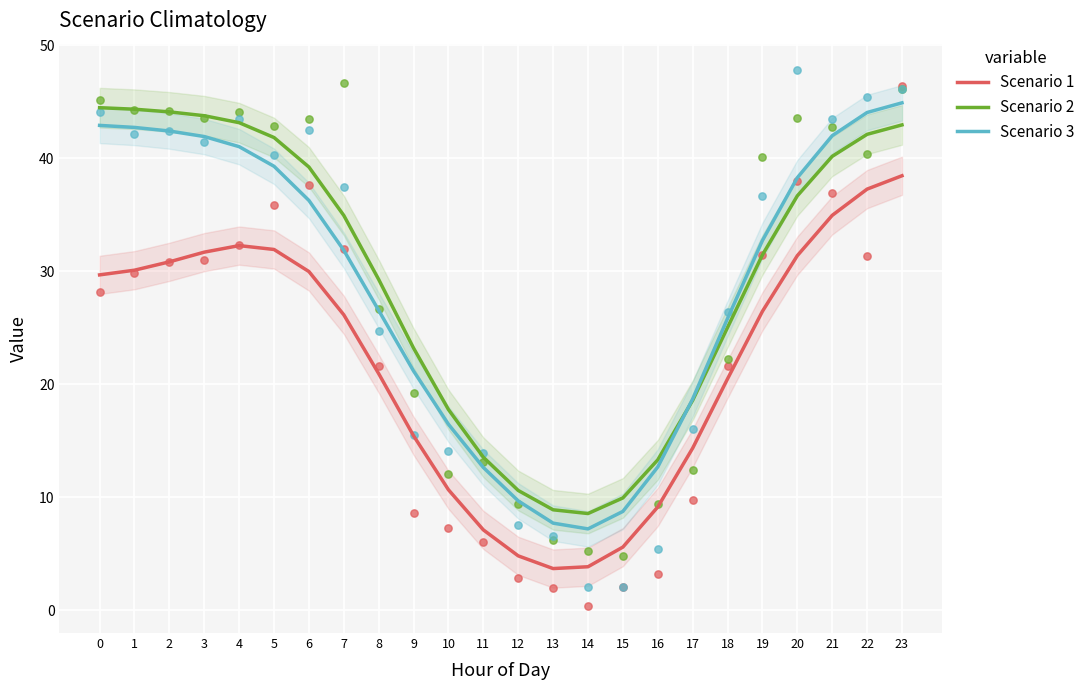

At which category is the sum across all series the highest?

23